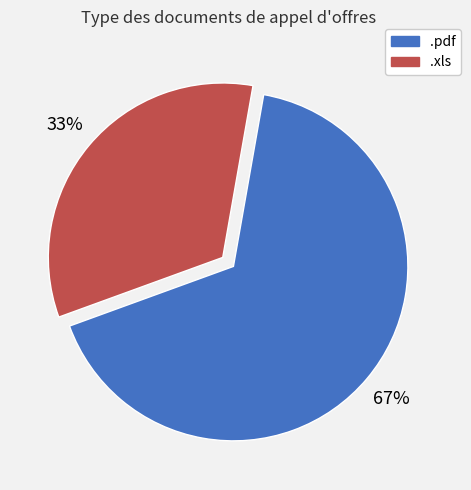

Is there any slice that represents more than half of the pie?

Yes